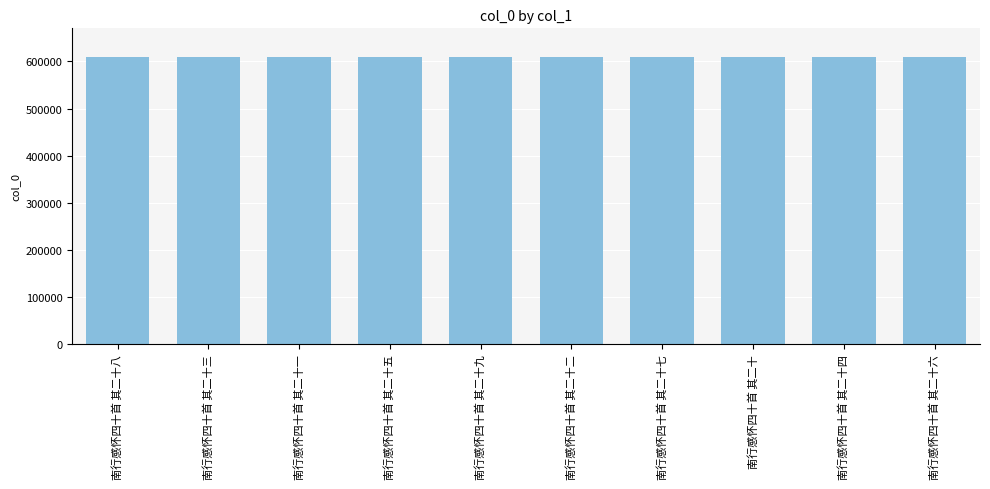

How many values are between 609039 and 609044?

6